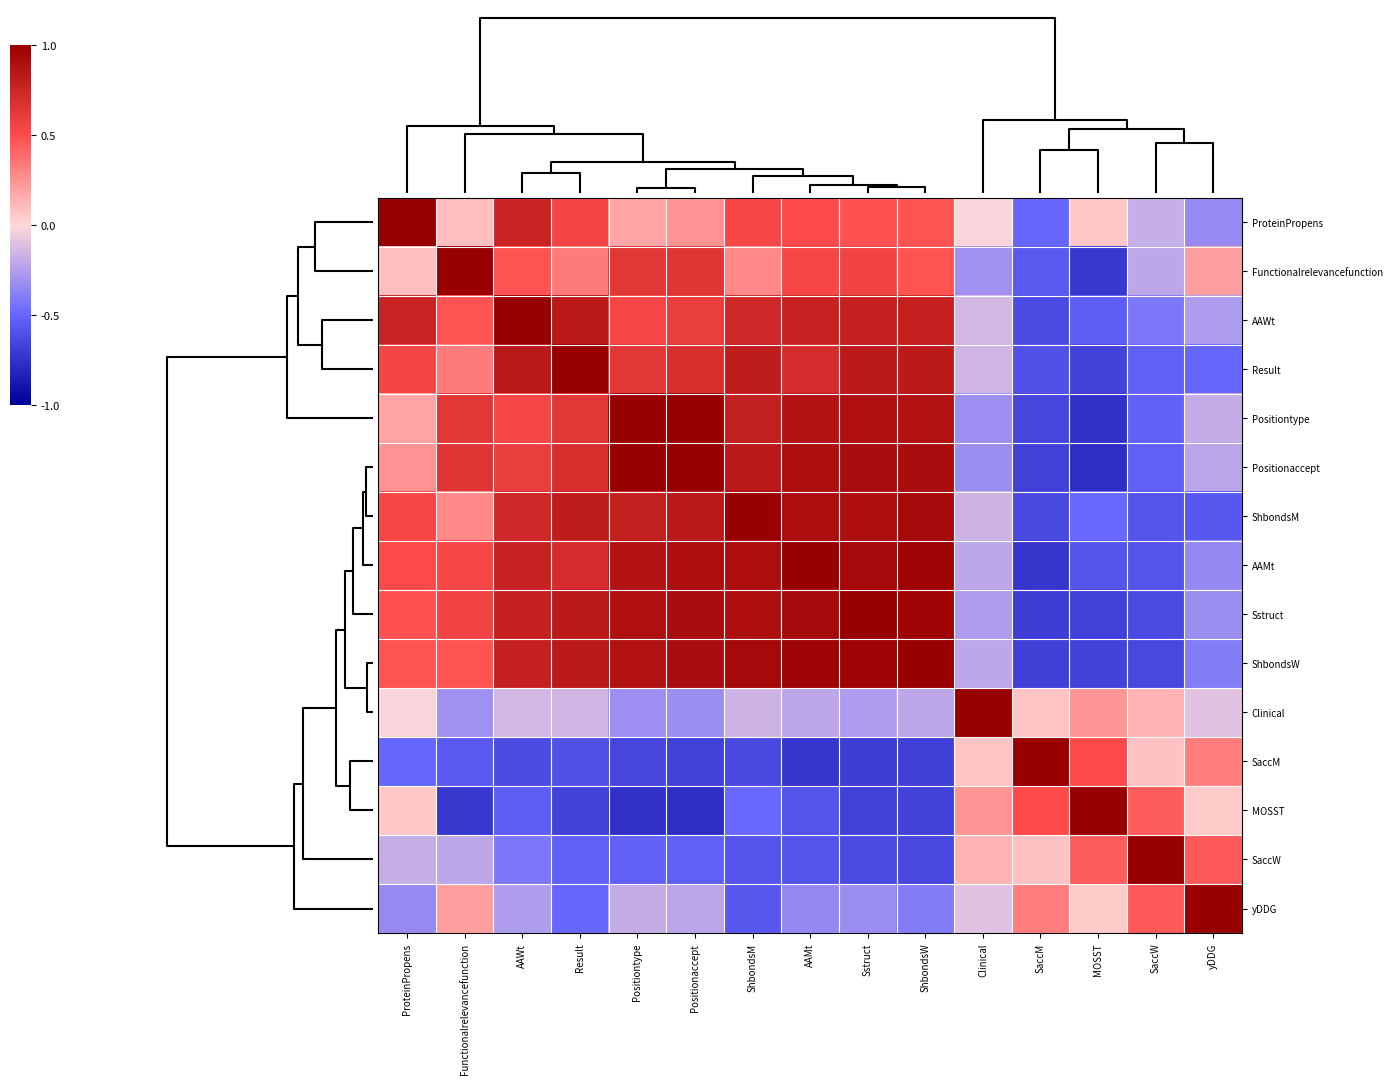

At which category is the sum across all series the highest?

Sstruct